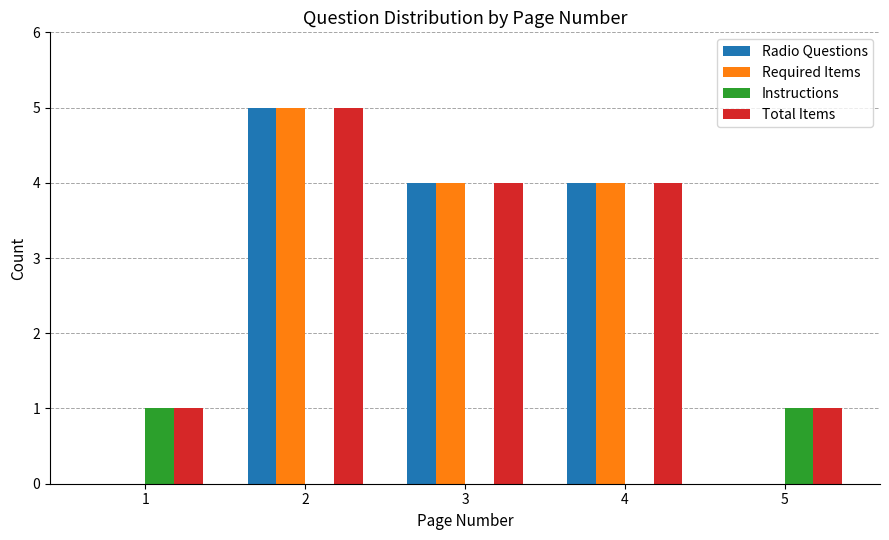

How many groups of bars are there?

5